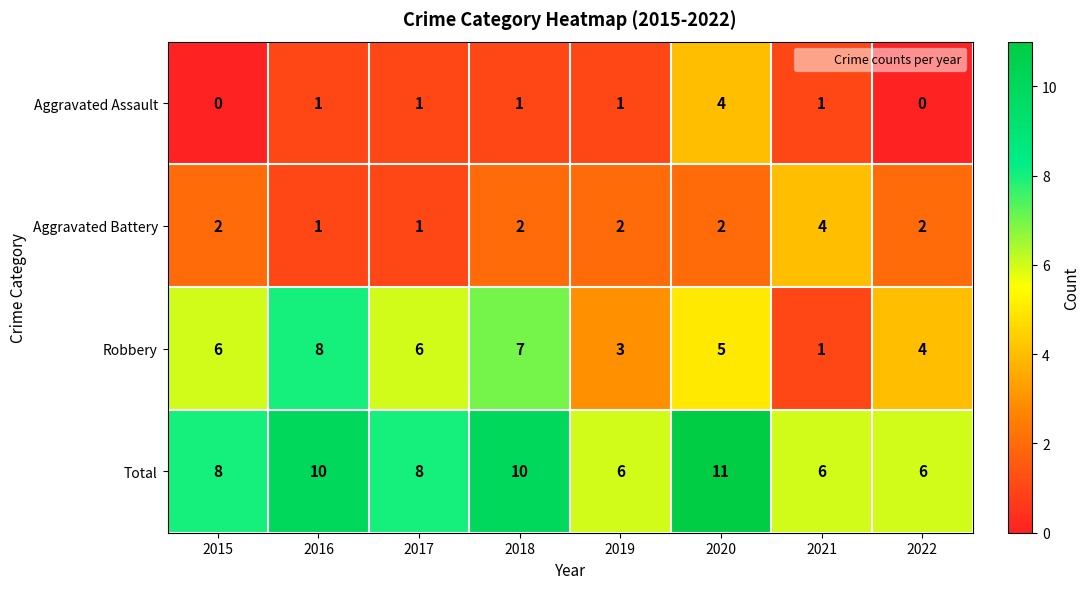

Is it true that Aggravated Assault equals 2 at 2015?

False